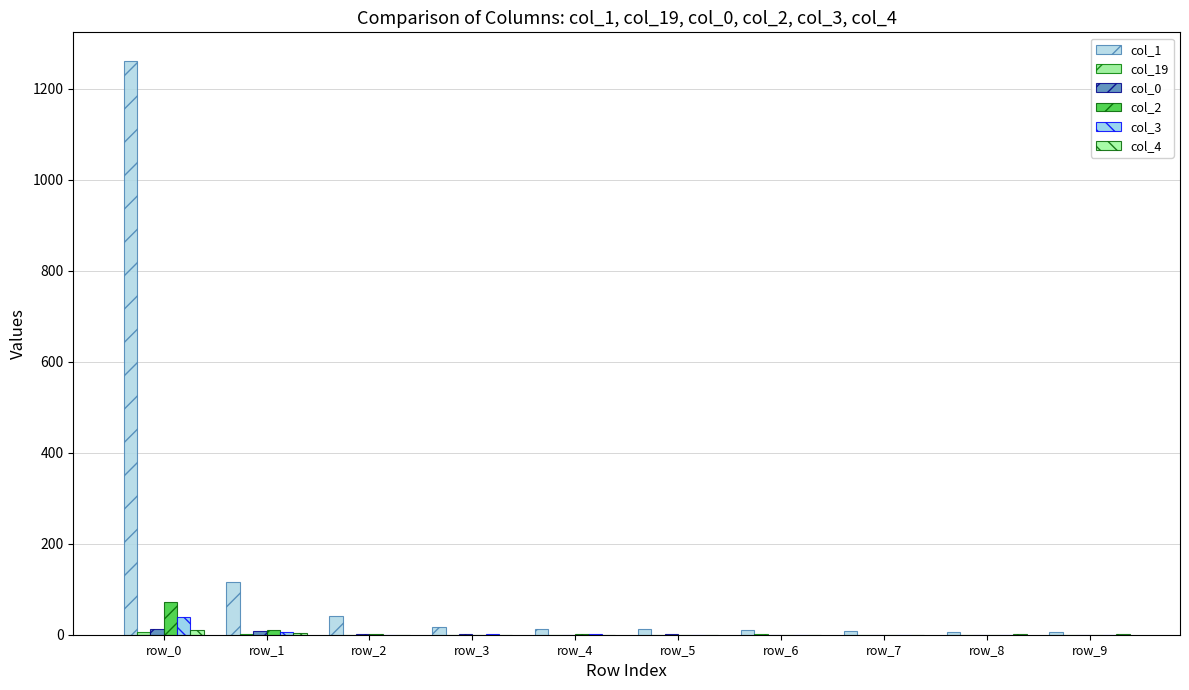

How many groups of bars are there?

10